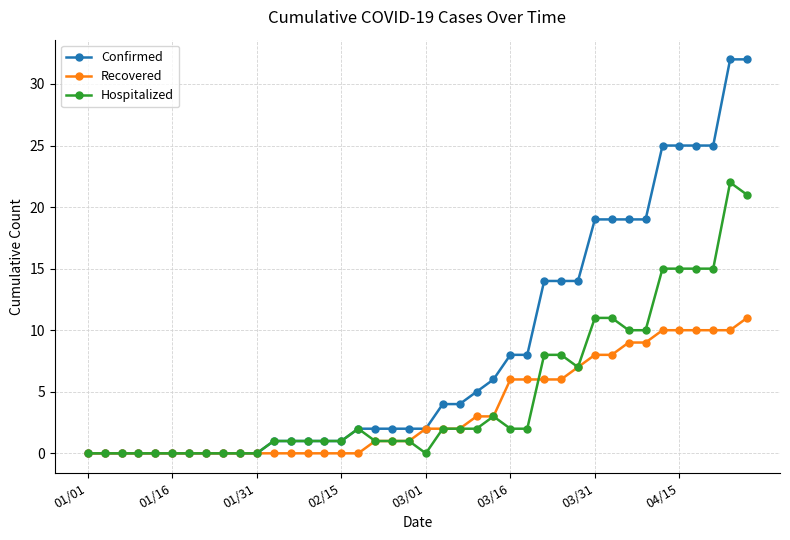

How many lines are shown in the chart?

3